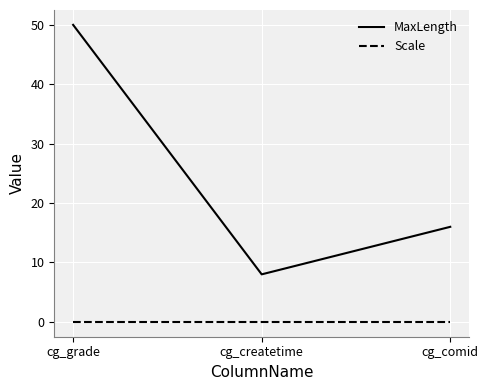

What position from the right is cg_createtime?

2